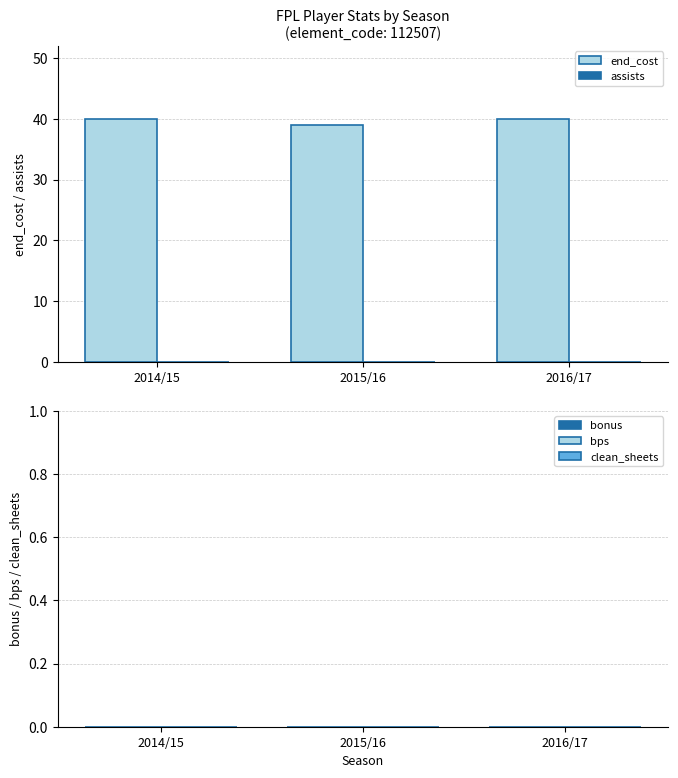

What is the ratio of the value at 2014/15 to the value at 2015/16?

1.0